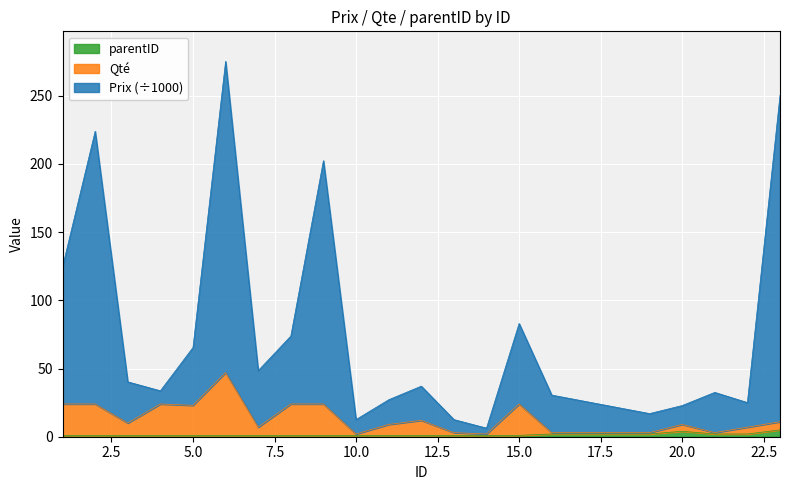

What is the value of the parentID point at the 16th from the left?

2.0